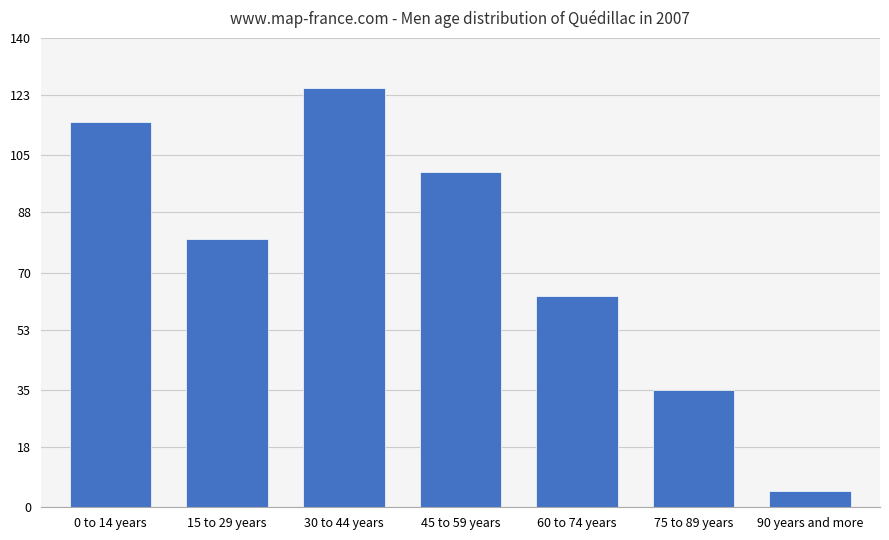

At which category does the chart reach its peak across all series?

30 to 44 years